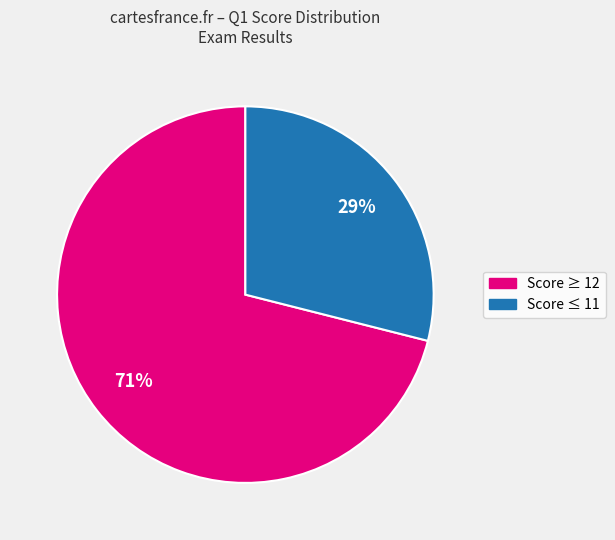

To the nearest percent, what is the difference between the largest and smallest slice percentages?

42%